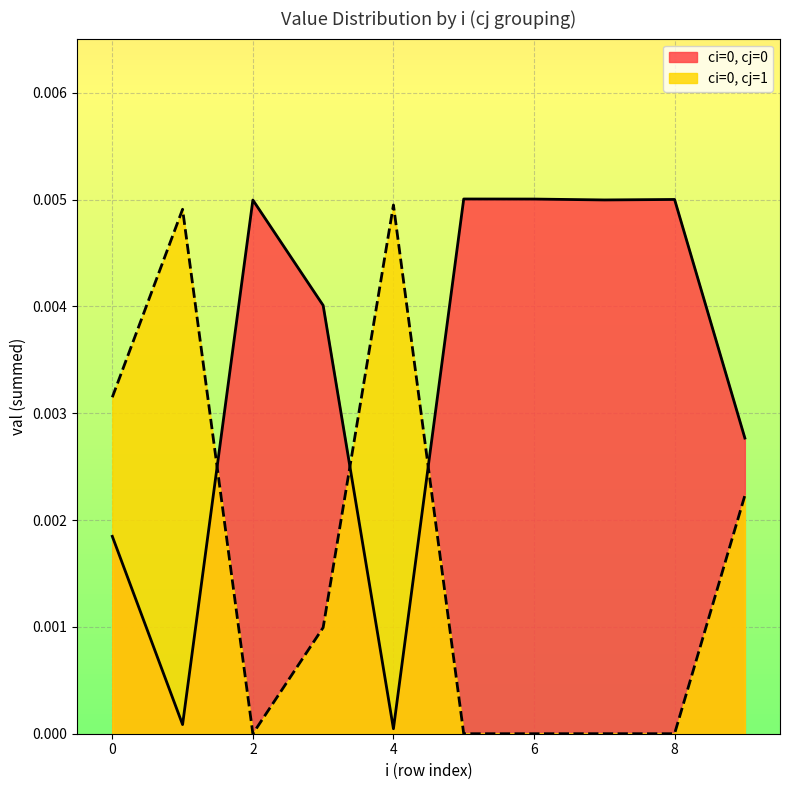

Rank the series by their maximum value, from highest to lowest.

ci=0, cj=1, ci=0, cj=0